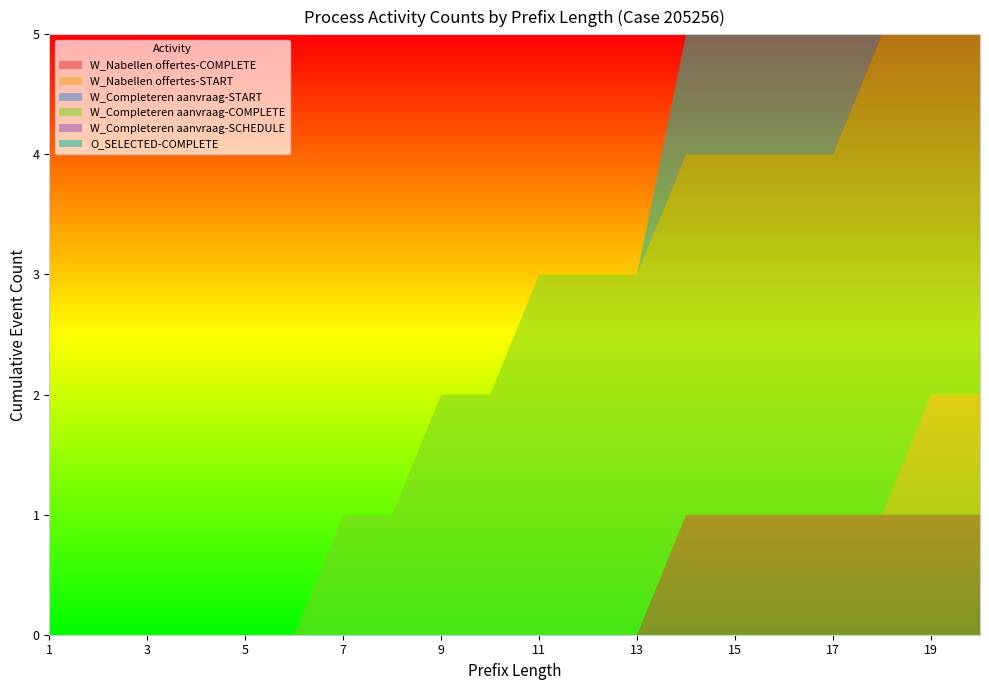

Reading left to right, transcribe all the data shown in this chart.

W_Nabellen offertes-COMPLETE: 1=0	2=0	3=0	4=0	5=0	6=0	7=0	8=0	9=0	10=0	11=0	12=0	13=0	14=1	15=1	16=1	17=1	18=1	19=1	20=1
W_Nabellen offertes-START: 1=0	2=0	3=0	4=0	5=0	6=0	7=0	8=0	9=0	10=0	11=0	12=0	13=0	14=0	15=0	16=0	17=0	18=0	19=1	20=1
W_Completeren aanvraag-START: 1=0	2=0	3=0	4=0	5=0	6=0	7=0	8=0	9=0	10=0	11=0	12=0	13=0	14=0	15=0	16=0	17=0	18=0	19=0	20=0
W_Completeren aanvraag-COMPLETE: 1=0	2=0	3=0	4=0	5=0	6=0	7=1	8=1	9=2	10=2	11=3	12=3	13=3	14=3	15=3	16=3	17=3	18=4	19=4	20=4
W_Completeren aanvraag-SCHEDULE: 1=0	2=0	3=0	4=0	5=0	6=0	7=0	8=0	9=0	10=0	11=0	12=0	13=0	14=0	15=0	16=0	17=0	18=0	19=0	20=0
O_SELECTED-COMPLETE: 1=0	2=0	3=0	4=0	5=0	6=0	7=0	8=0	9=0	10=0	11=0	12=0	13=0	14=1	15=1	16=1	17=1	18=1	19=1	20=1